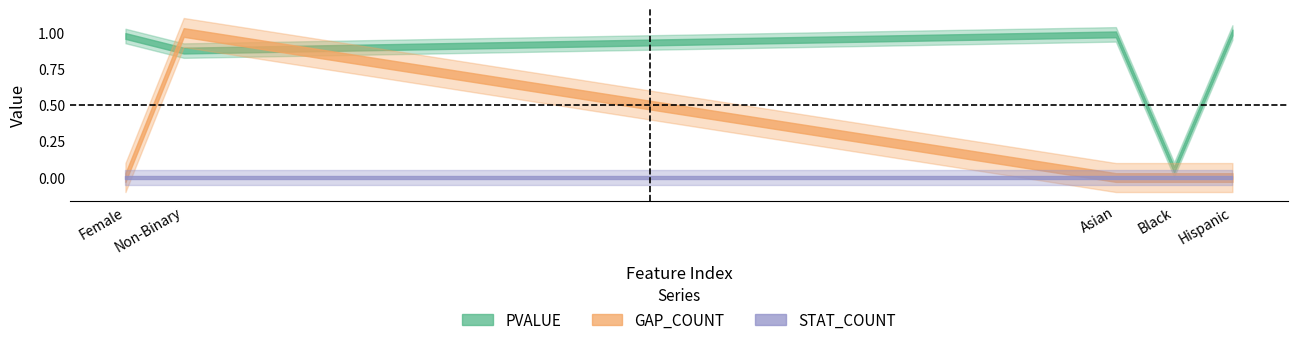

At how many categories does at least one series exceed 0?

5